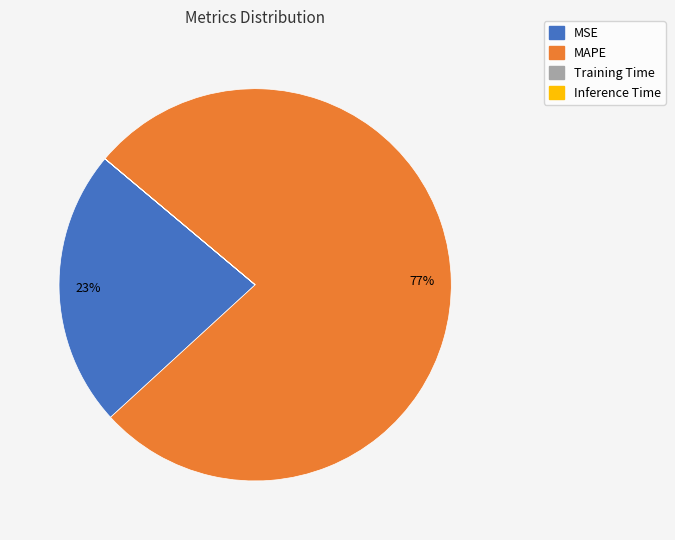

To the nearest percent, what is the average slice percentage?

25%